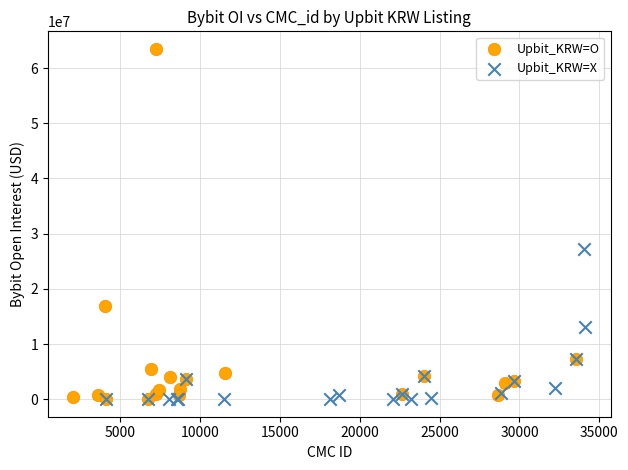

What are all the series names shown in the legend?

Upbit_KRW=O, Upbit_KRW=X